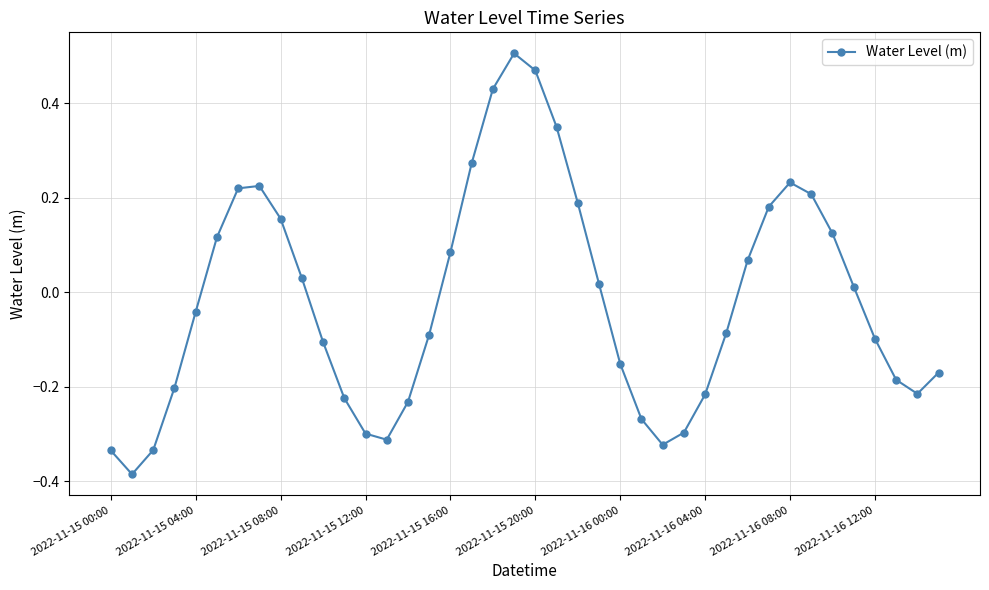

What is the sum of all values?

-0.7